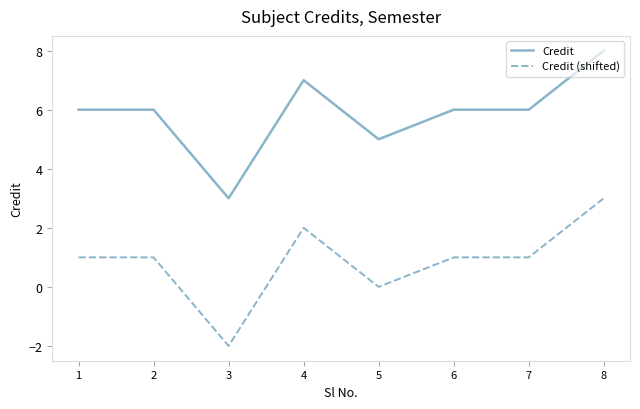

Read the Credit (shifted) value at 1.

1